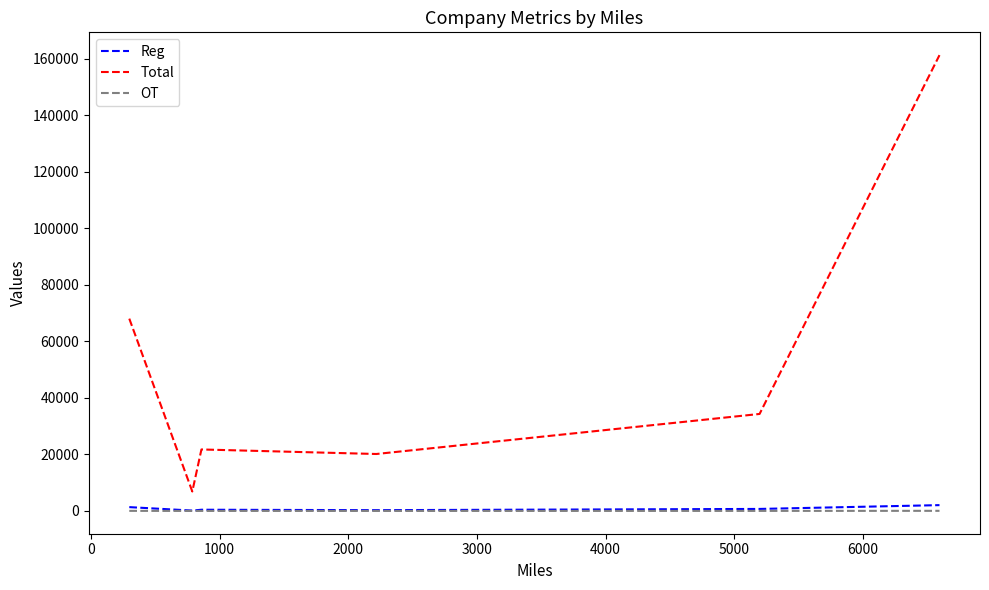

What is the difference between the maximum and minimum values in the Reg series?

1927.0